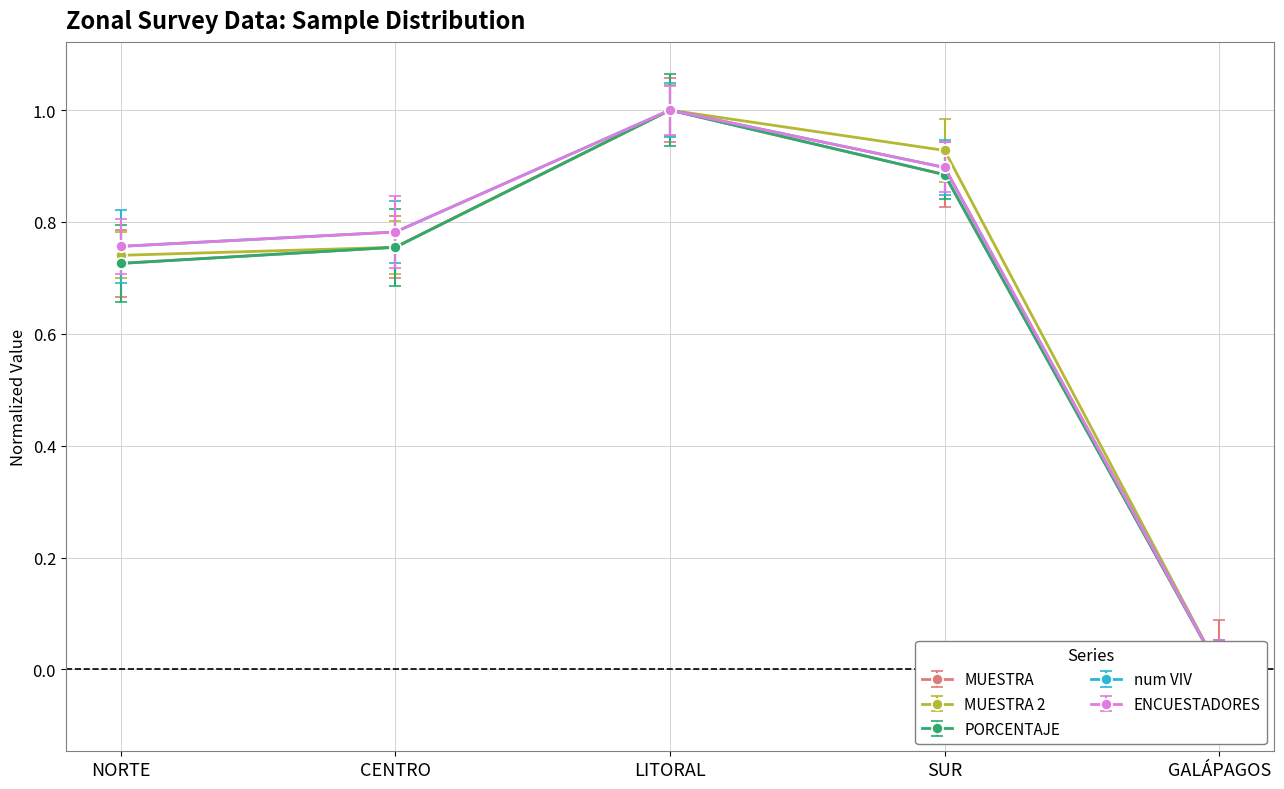

Between LITORAL and SUR, which is larger?

LITORAL